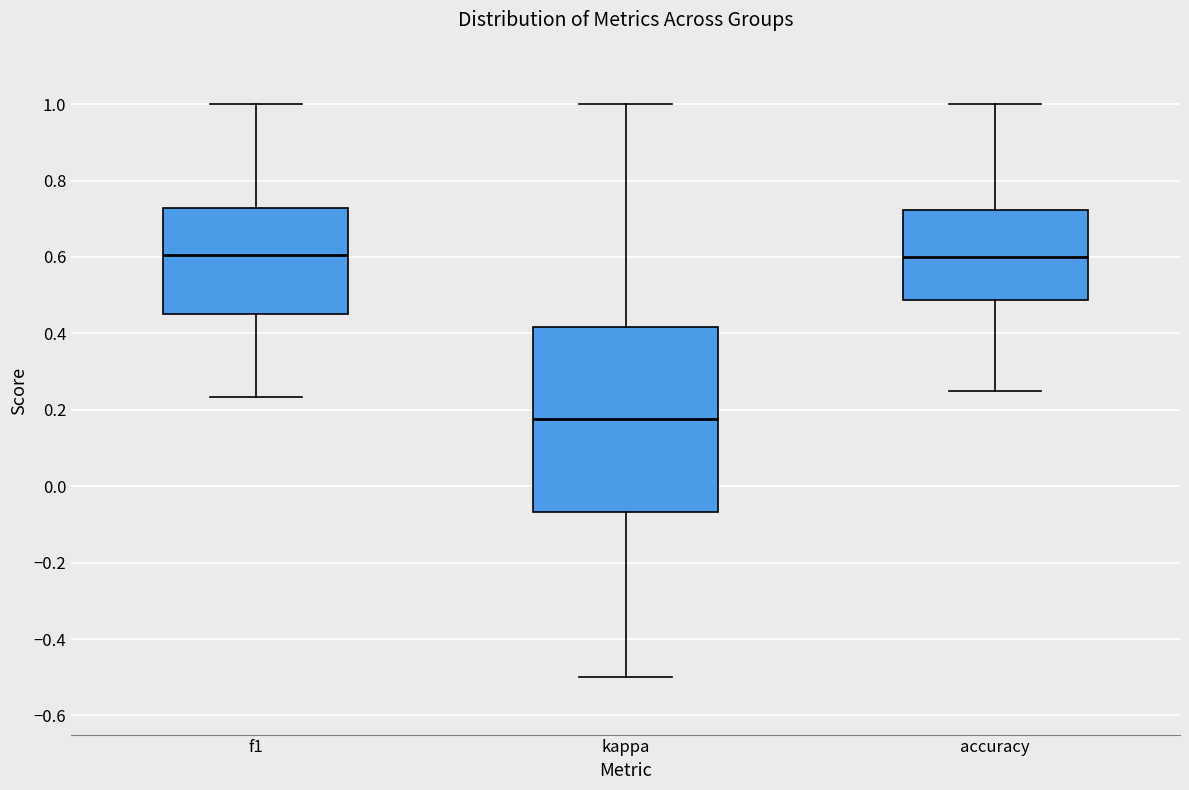

Reading left to right, transcribe this box plot: for each box, give where its median line is, the range the box spans, and where its two whiskers end, as read against the y-axis. The values are not printed on the chart, so give them approximately, as read against the axis.

f1: median 0.60, box 0.46 to 0.72, whiskers 0.24 to 1.00
kappa: median 0.18, box -0.06 to 0.42, whiskers -0.50 to 1.00
accuracy: median 0.60, box 0.48 to 0.72, whiskers 0.26 to 1.00